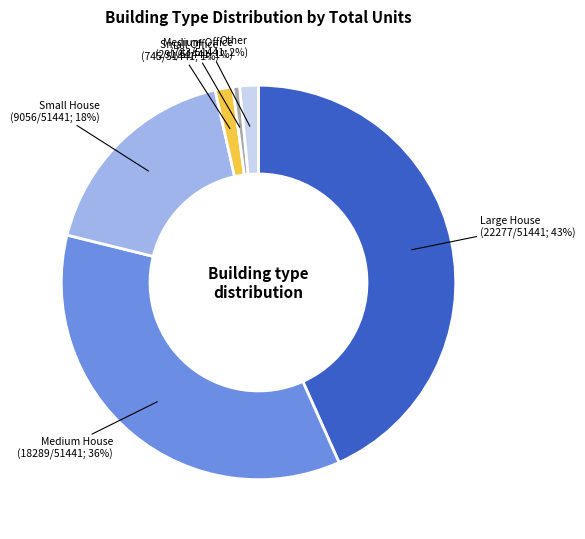

How many segments does this pie chart have?

6